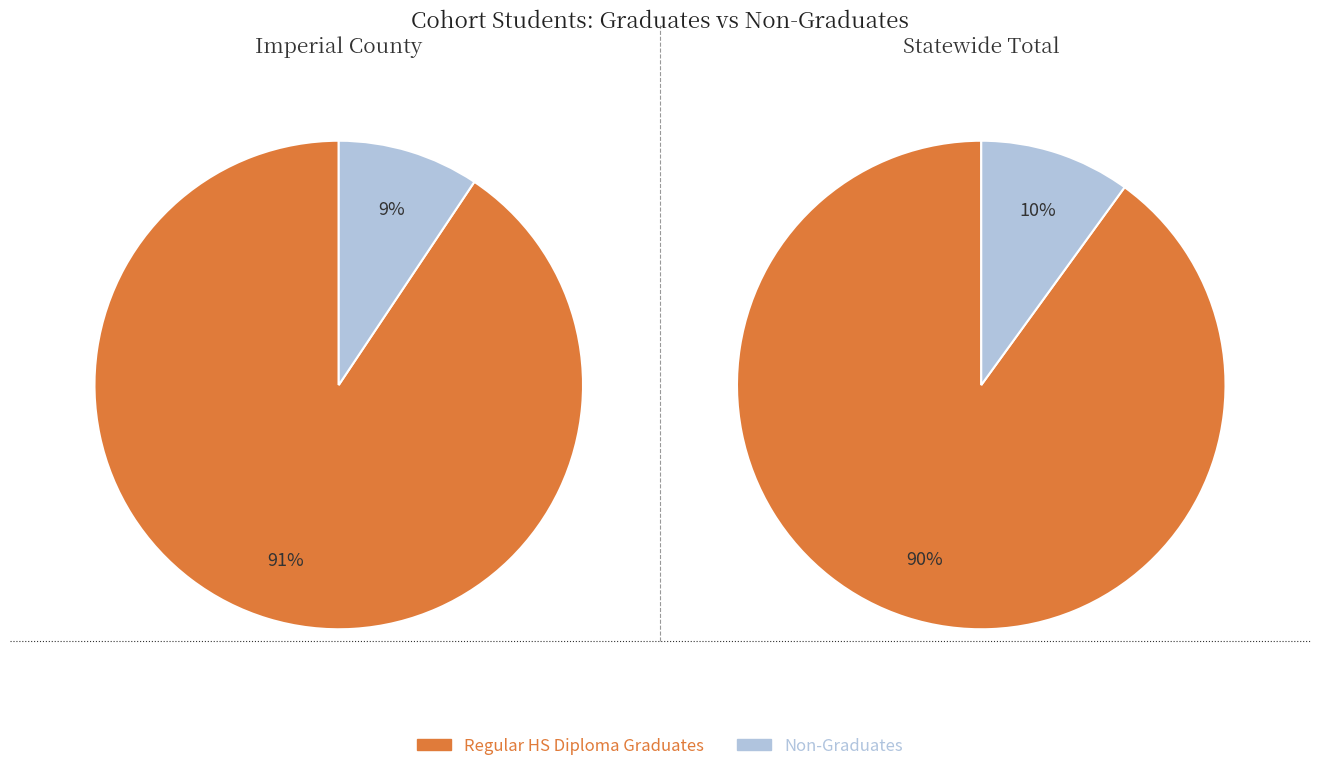

True or false: Imperial County accounts for 11% of the total.

False